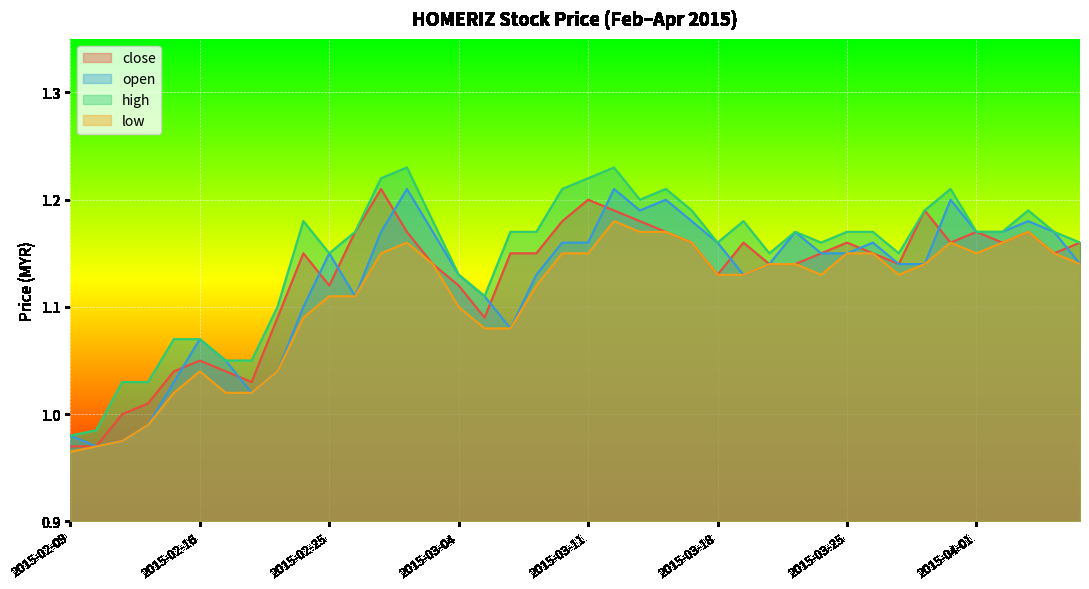

What is the average value of the high series?

1.1